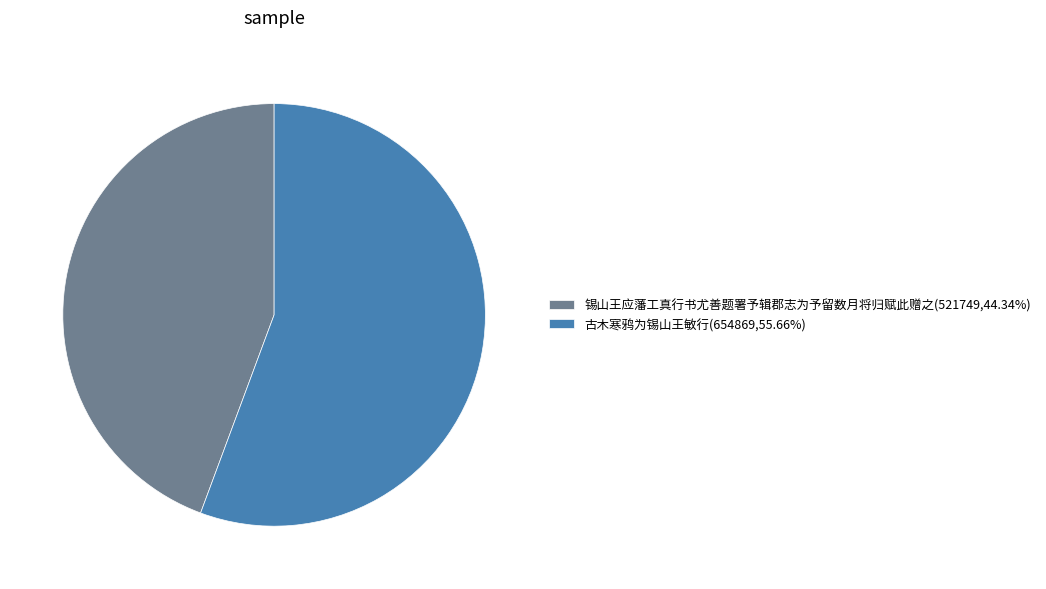

Which has a higher value, 锡山王应藩工真行书尤善题署予辑郡志为予留数月将归赋此赠之 or 古木寒鸦为锡山王敏行?

古木寒鸦为锡山王敏行